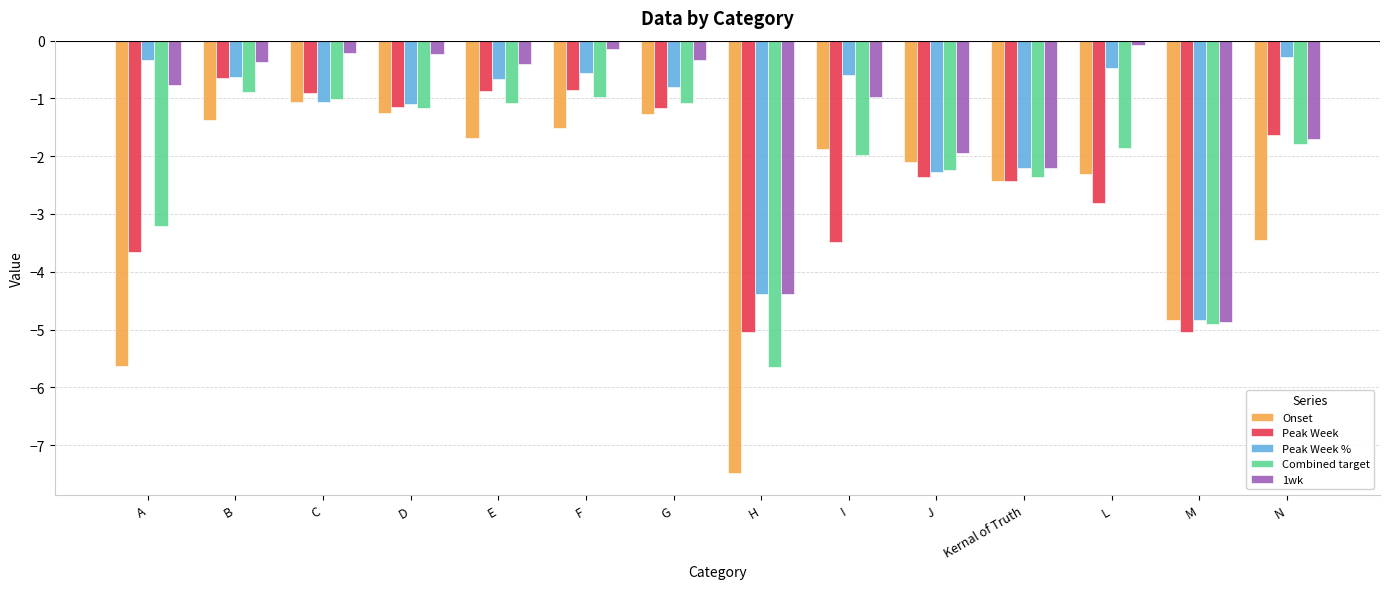

What position from the left is G?

7